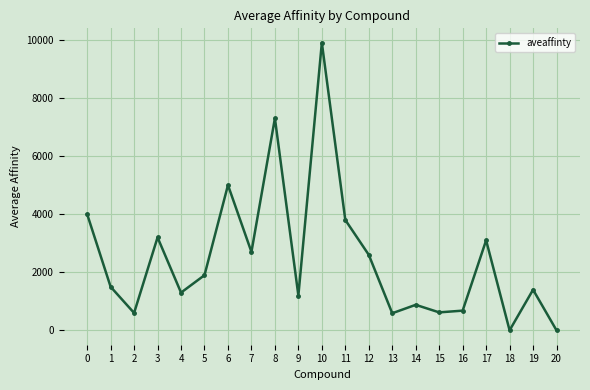

What is the maximum value shown in the chart?

9900.0